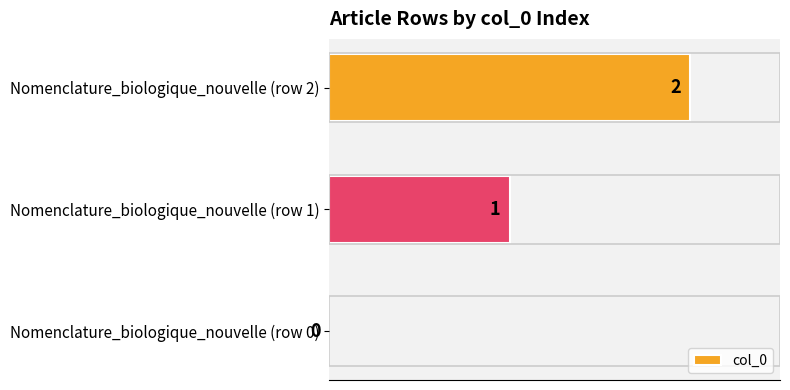

Is it true that the value at Nomenclature_biologique_nouvelle (row 2) is 1?

False